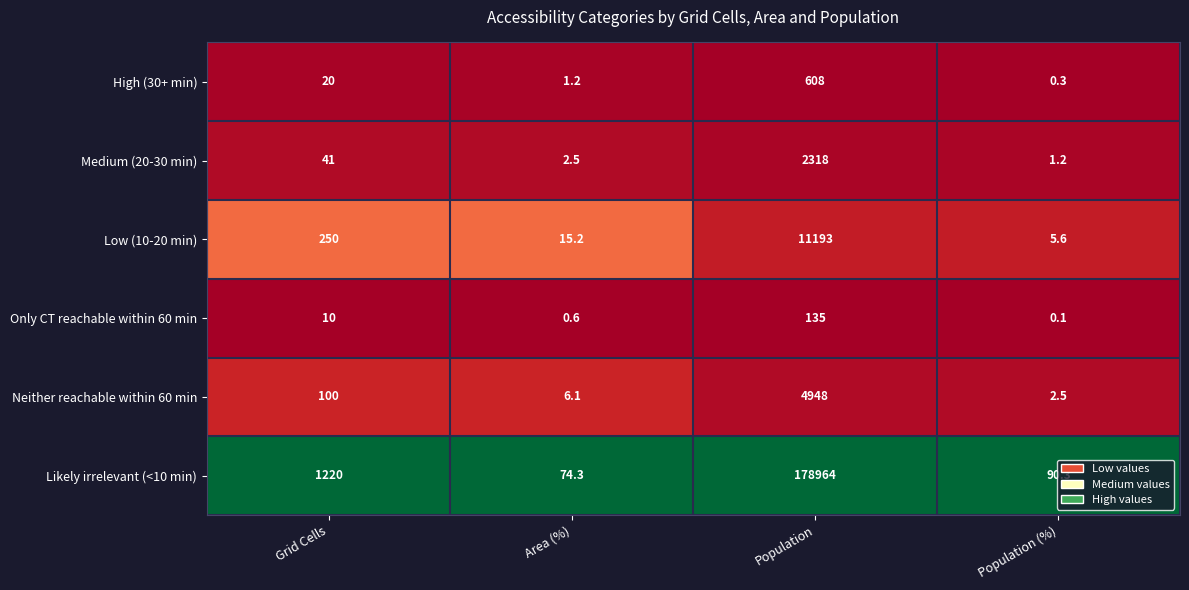

Where is Only CT reachable within 60 min nearest to the value 67?

Grid Cells